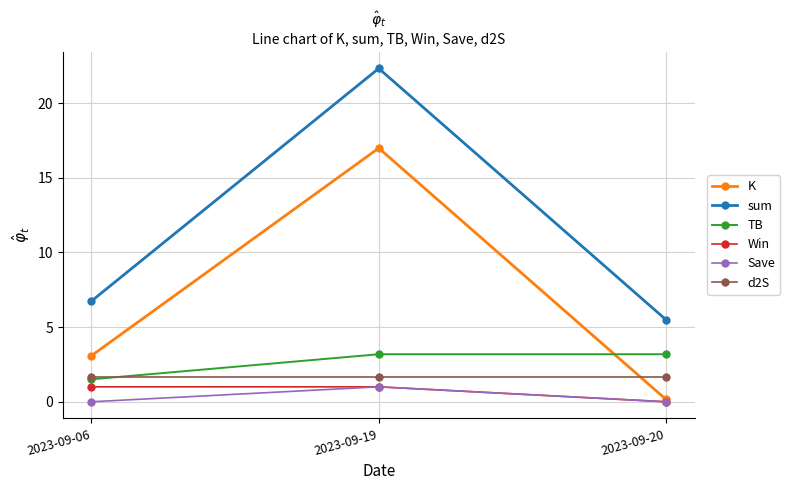

Reading left to right, what are all the values shown in this chart?

K: 2023-09-06=3.1	2023-09-19=17.0	2023-09-20=0.2
sum: 2023-09-06=6.7	2023-09-19=22.3	2023-09-20=5.5
TB: 2023-09-06=1.5	2023-09-19=3.2	2023-09-20=3.2
Win: 2023-09-06=1.0	2023-09-19=1.0	2023-09-20=0.0
Save: 2023-09-06=0.0	2023-09-19=1.0	2023-09-20=0.0
d2S: 2023-09-06=1.7	2023-09-19=1.7	2023-09-20=1.7